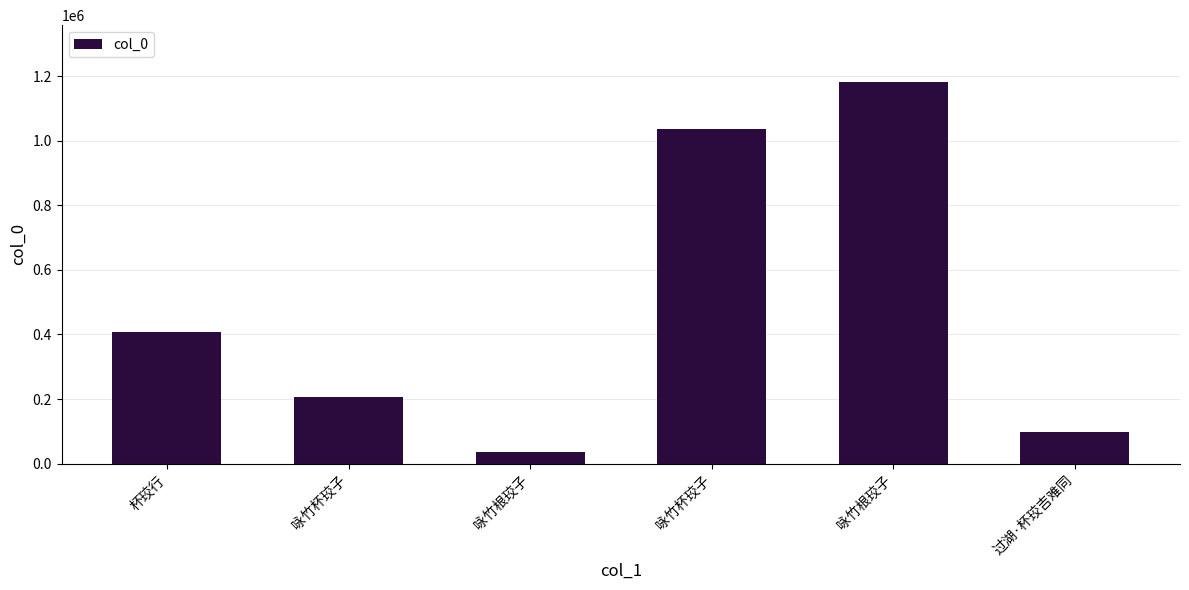

Which has a higher value, 过湖·杯珓吉难同 or 咏竹根珓子?

过湖·杯珓吉难同